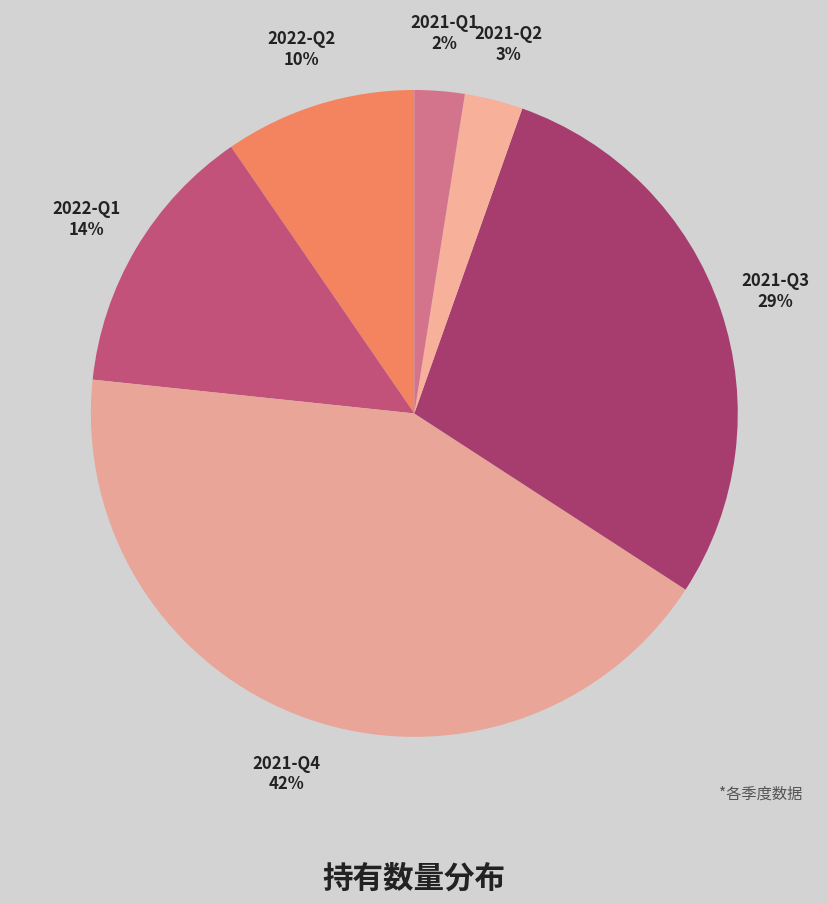

Is there any slice that represents more than half of the pie?

No